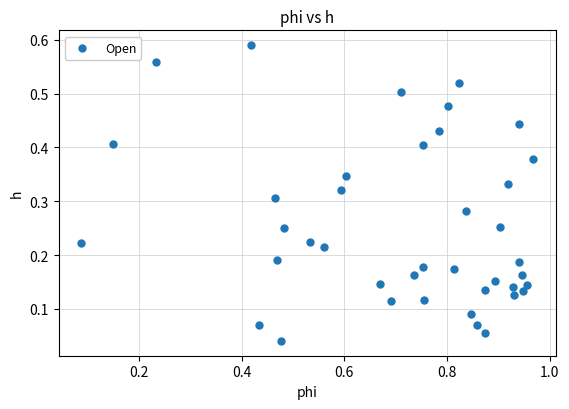

What is the range of X values (max minus min)?

0.9